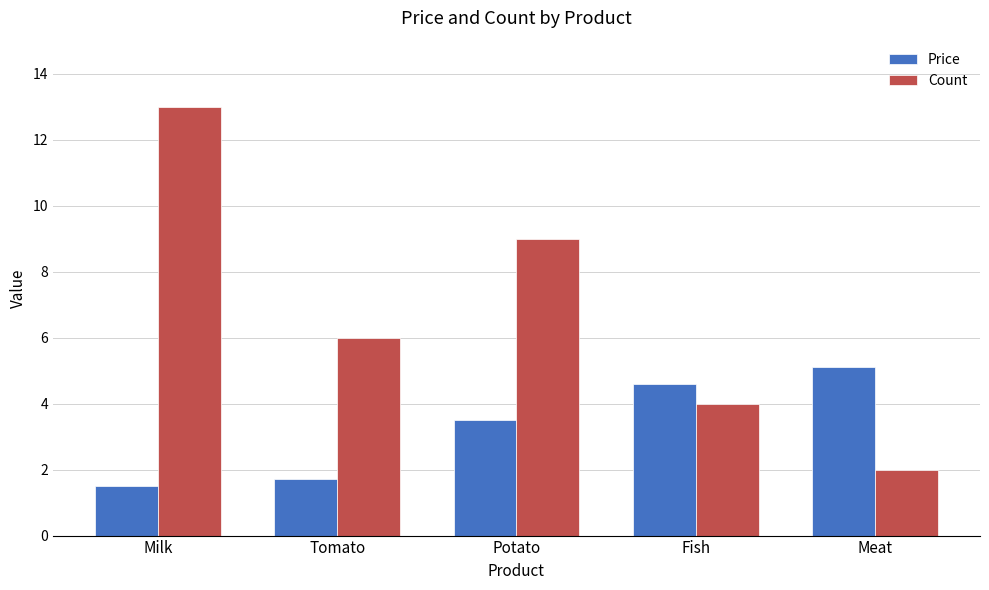

Rank the series by their maximum value, from lowest to highest.

Price, Count